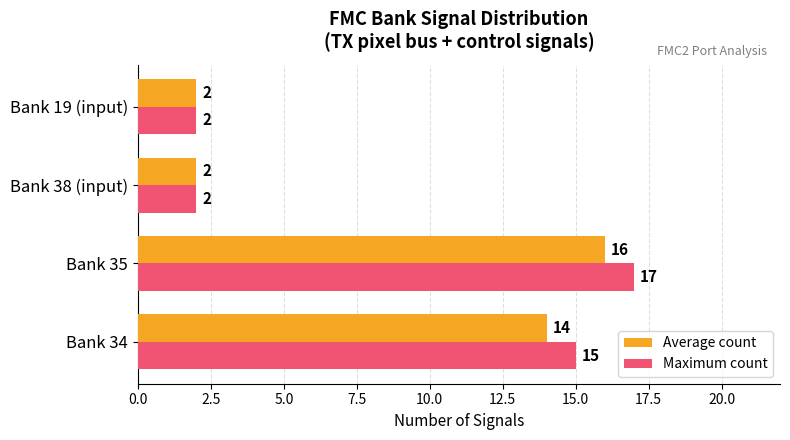

Between Bank 34 and Bank 38 (input), which series saw the biggest shift?

Maximum count